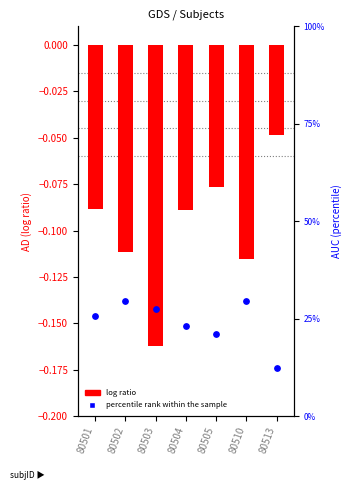

Which series has the largest total across all categories?

percentile rank within the sample